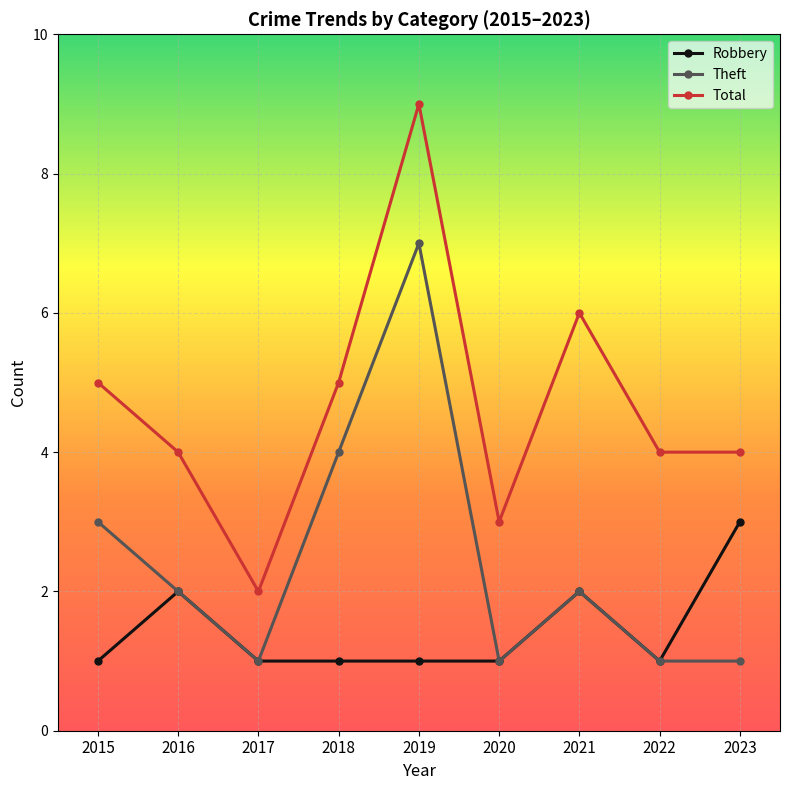

True or false: Theft and Total intersect in this chart.

False